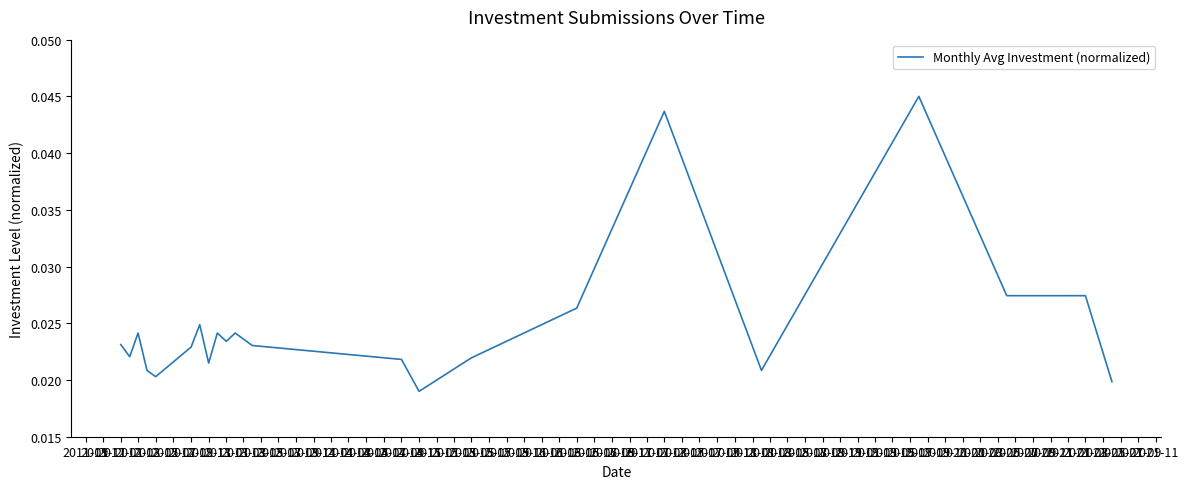

Is this an area chart (filled region under the line)?

No